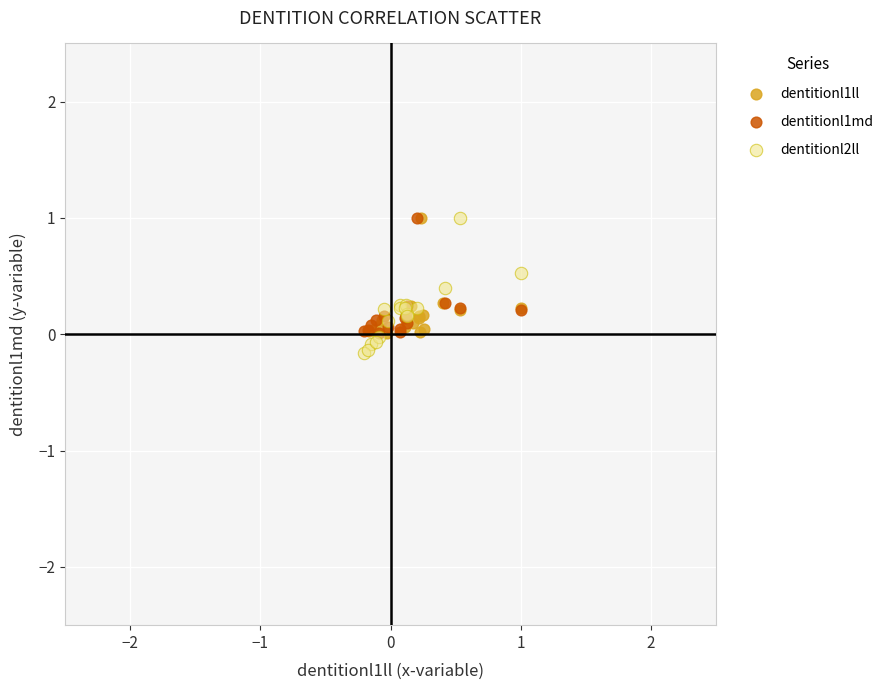

What are all the series names shown in the legend?

dentitionl1ll, dentitionl1md, dentitionl2ll